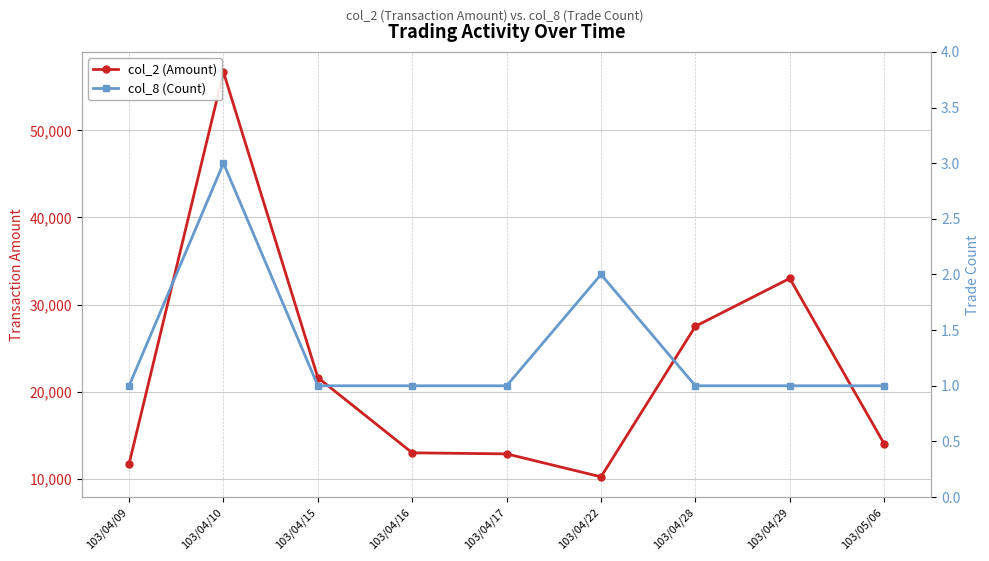

Which series changed the most between 103/04/15 and 103/04/16?

col_2 (Amount)